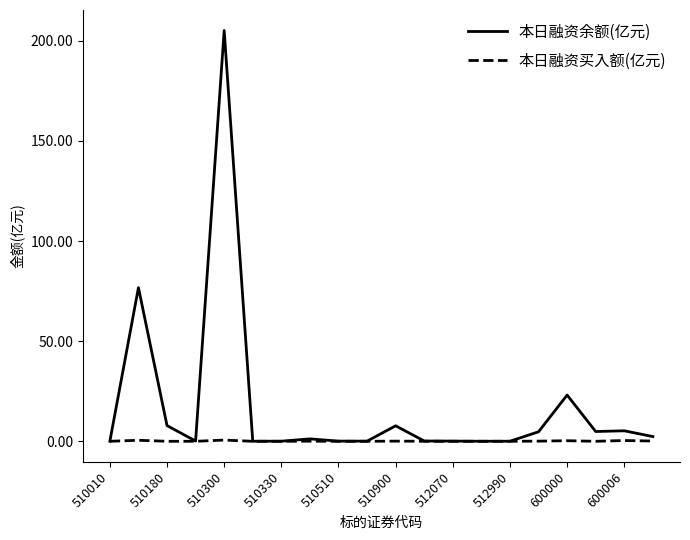

Which series has the largest range (max minus min)?

本日融资余额(亿元)